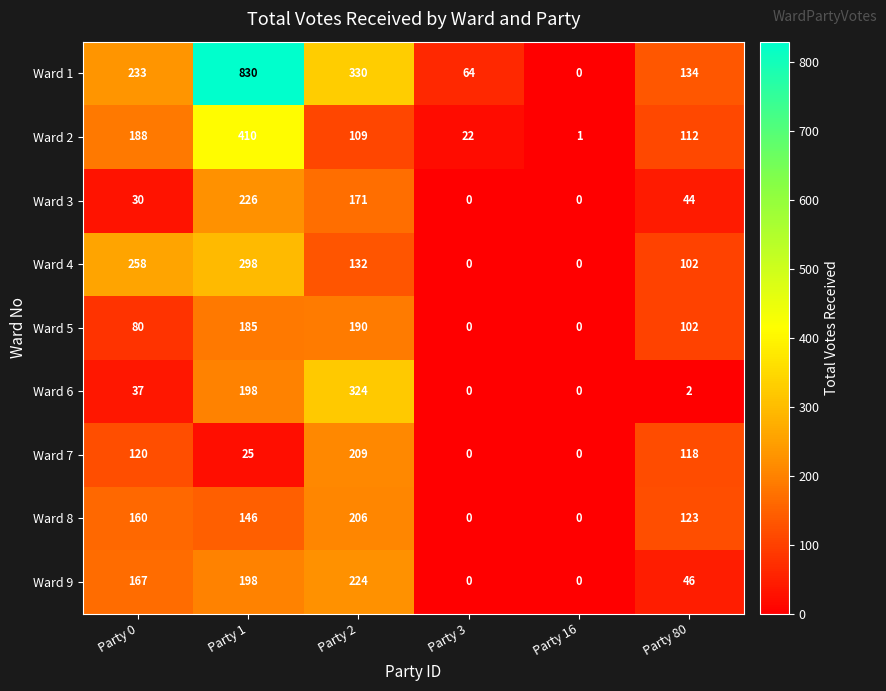

What is the maximum value for Ward 9?

224